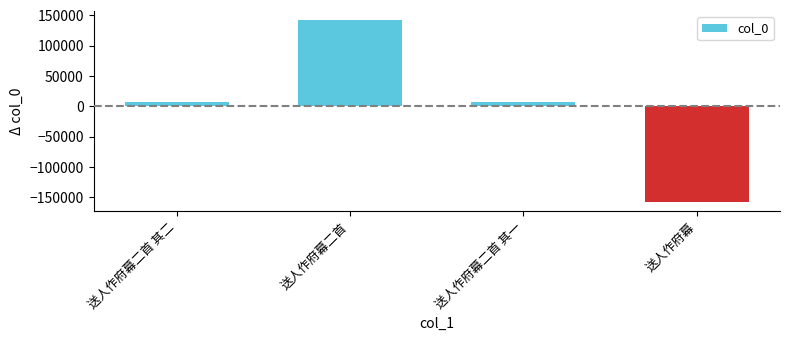

What is the difference between the values at 送人作府幕 and 送人作府幕二首 其二?

165297